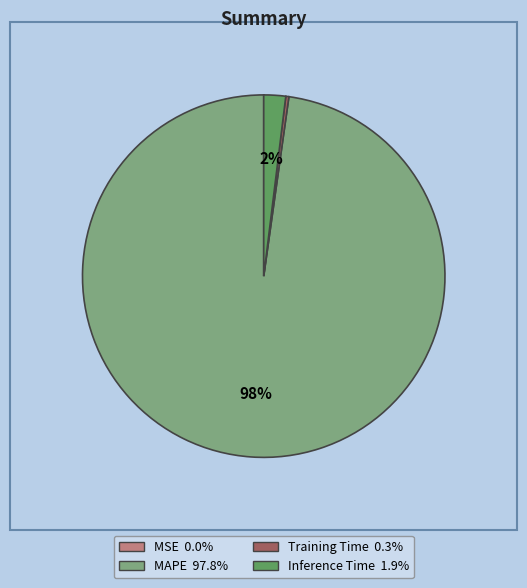

The Inference Time slice represents 13% of the pie. True or false?

False